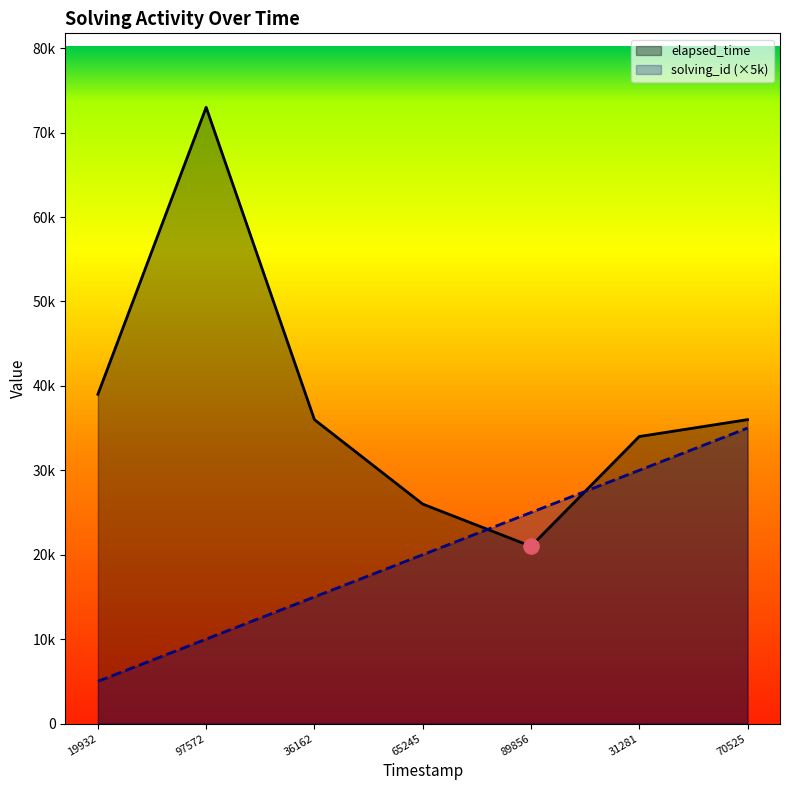

Which series has the widest spread of Y values?

elapsed_time